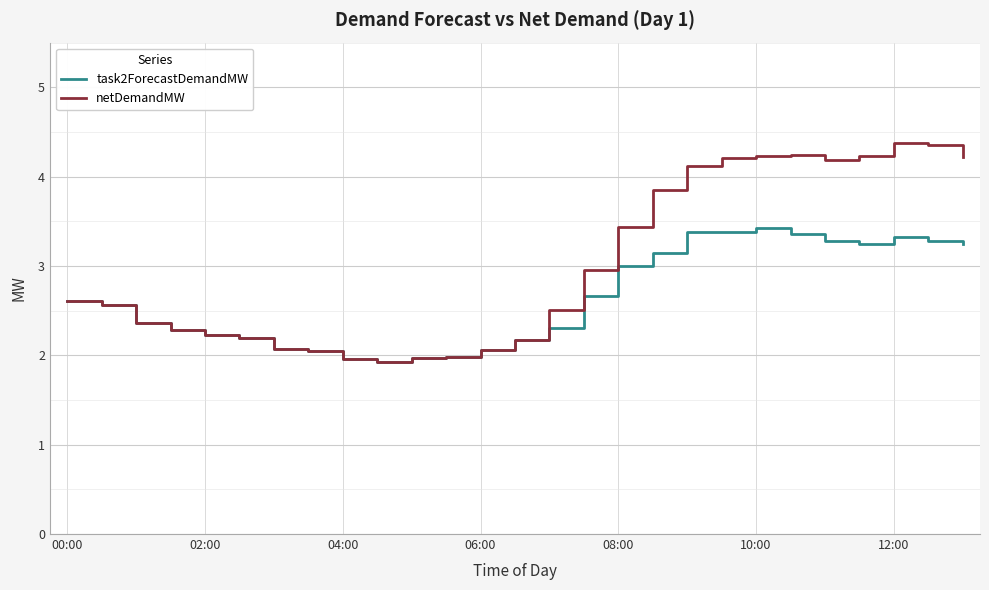

What is the maximum value shown in the chart?

4.4